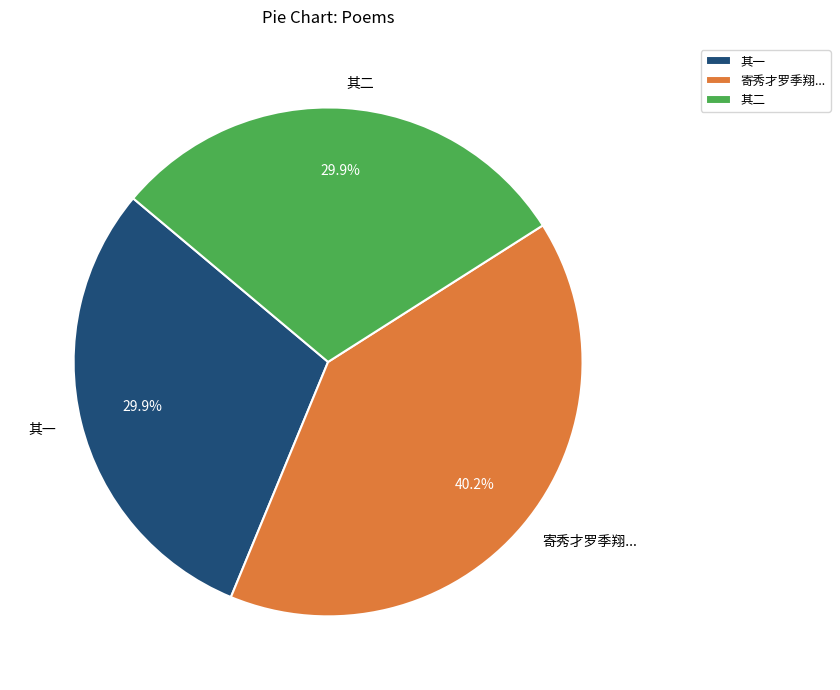

What percentage is NOT represented by 其二?

70.1%